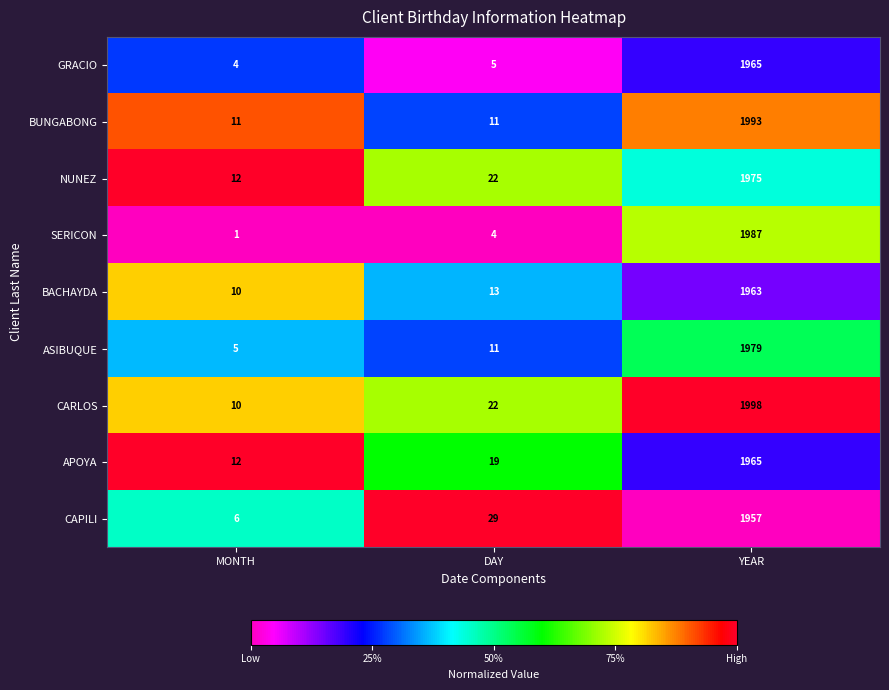

Between MONTH and DAY, which series saw the biggest shift?

CAPILI